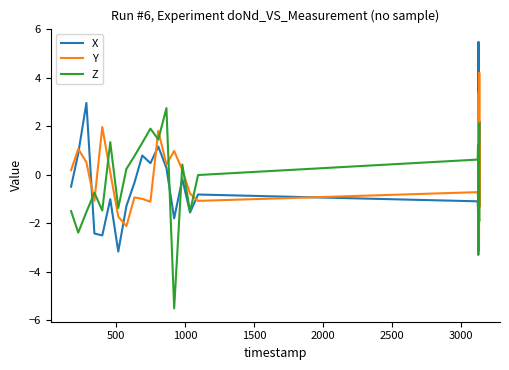

After their last crossing, which series has the higher values: X or Y?

Y